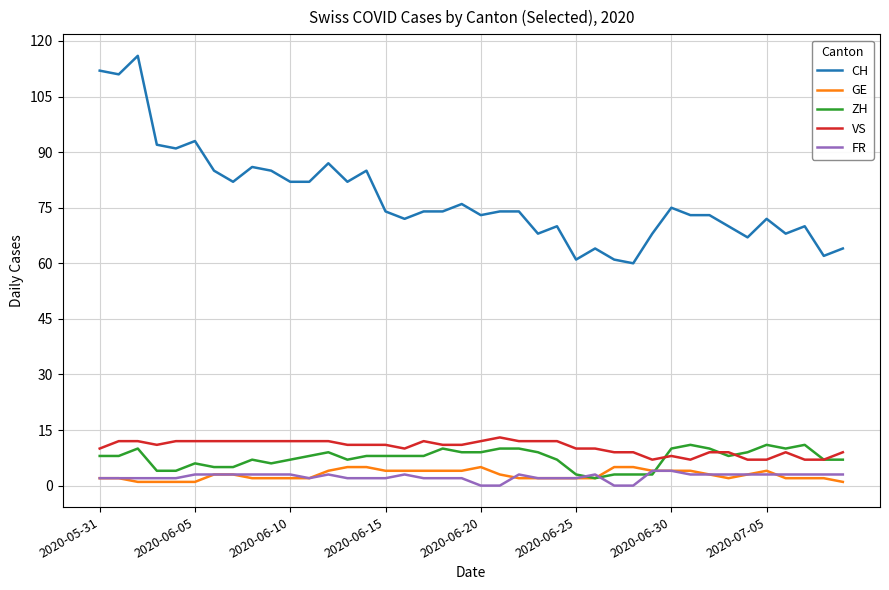

Does the chart have visible grid lines?

Yes